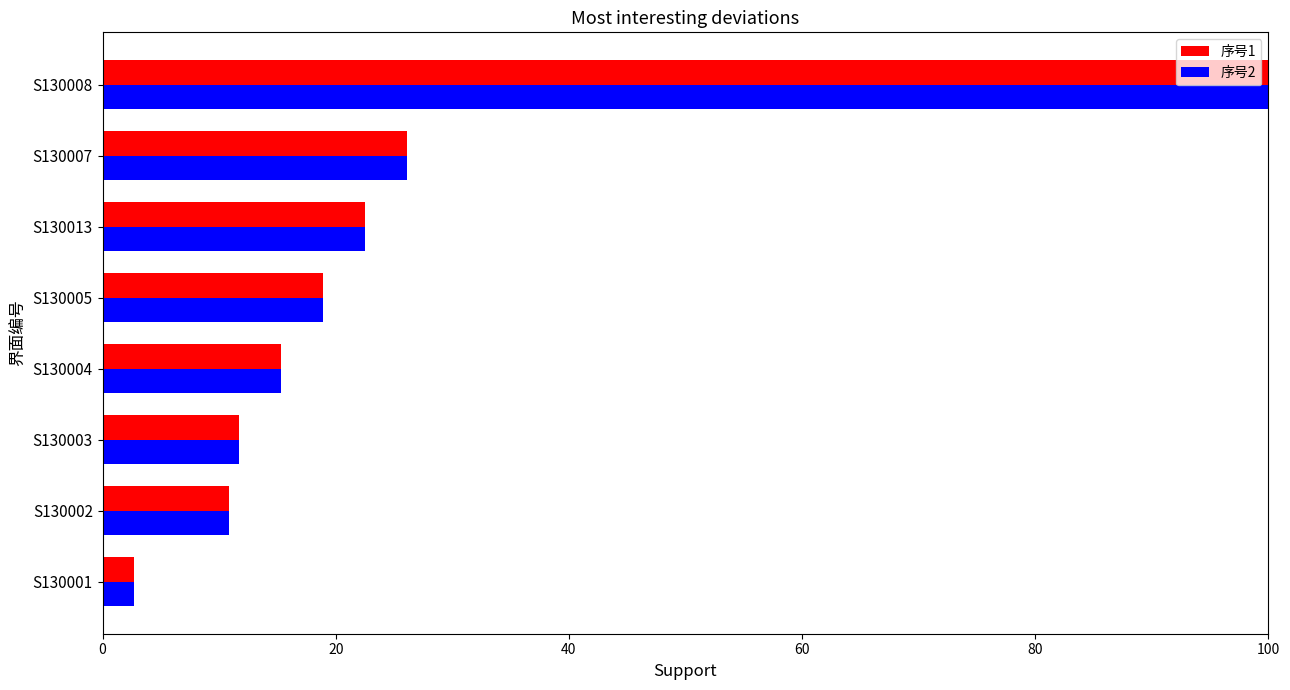

True or false: 序号2 has a value of 5.1 at S130003.

False